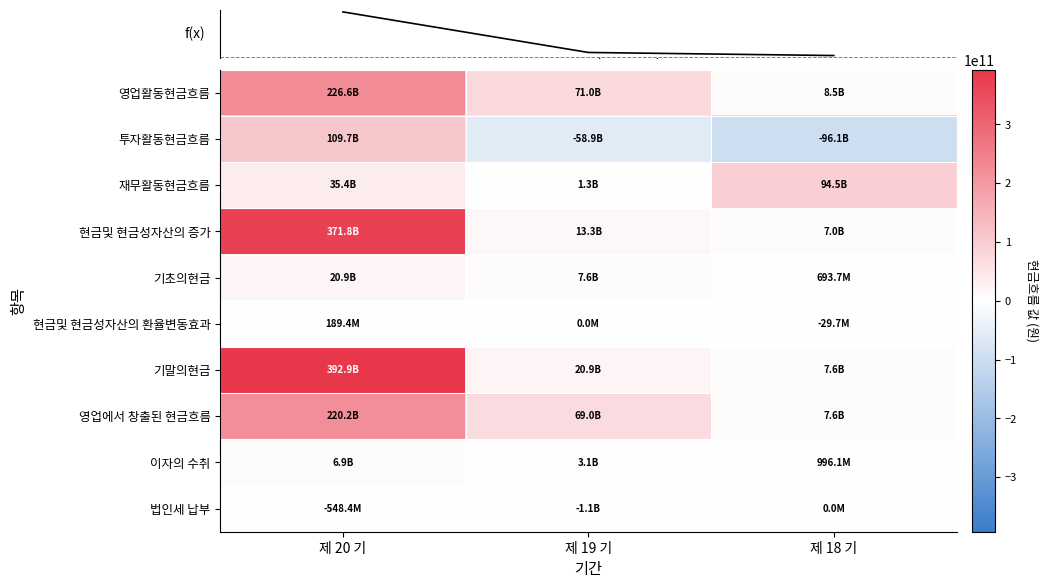

True or false: 투자활동현금흐름 has a value of -26319089148 at 제 19 기.

False